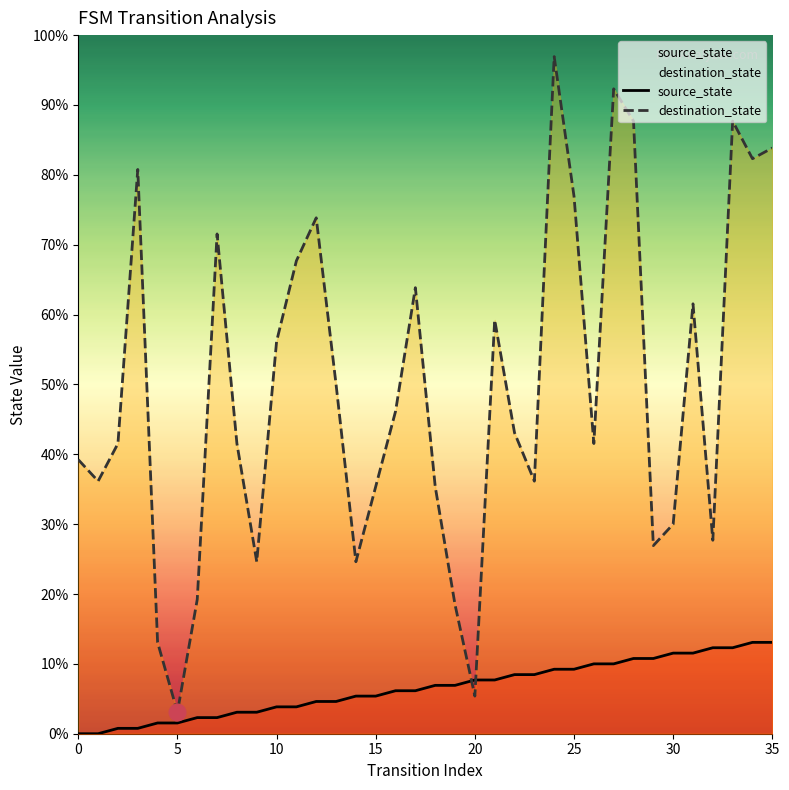

How many lines are shown in the chart?

2